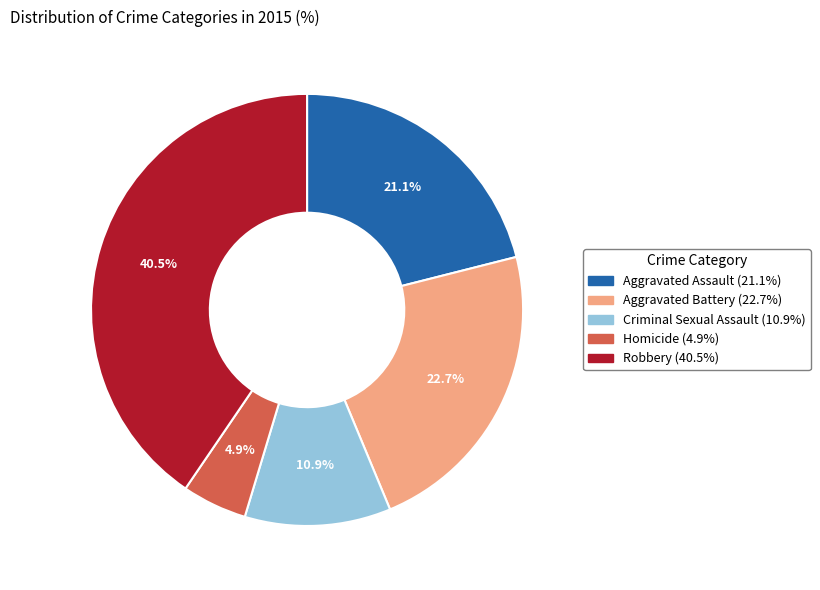

Rank the categories by value from lowest to highest.

Homicide, Criminal Sexual Assault, Aggravated Assault, Aggravated Battery, Robbery